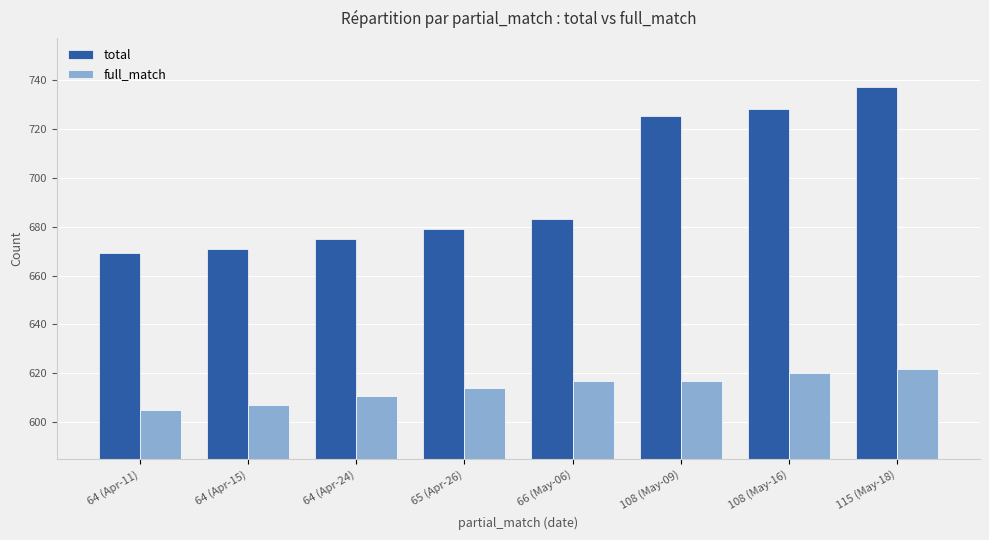

What is the average value of the full_match series?

614